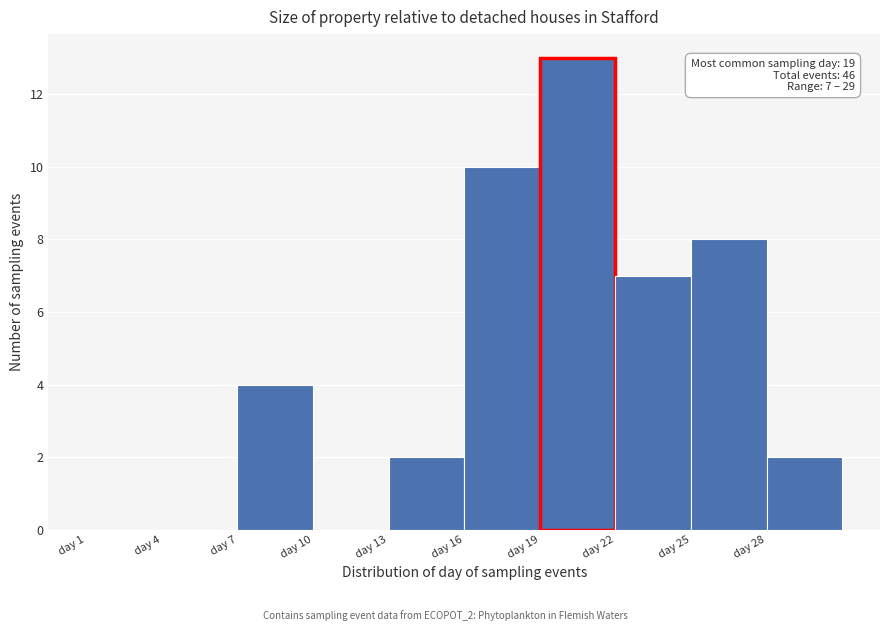

Over which range of the x-axis is the bar tallest?

19 to 22